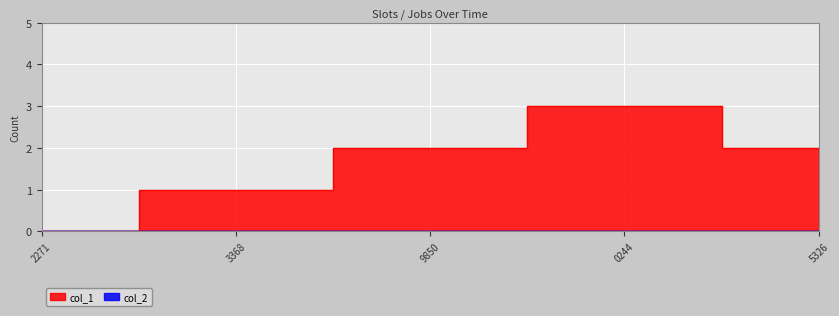

Approximately how many times larger is the value at 3368 compared to 9850?

0.5